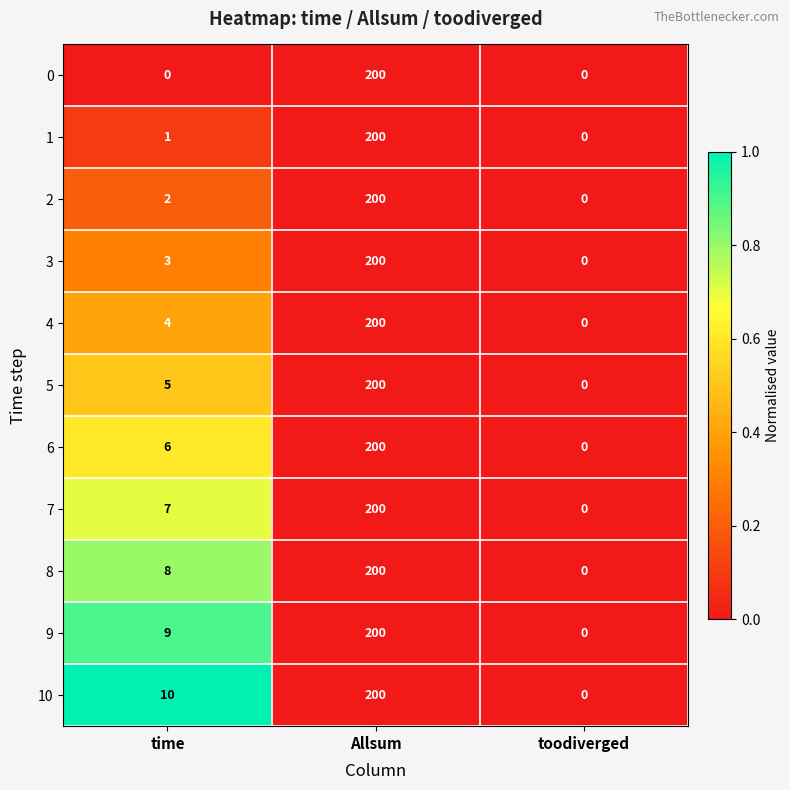

Which label corresponds to the largest value in the chart?

Allsum